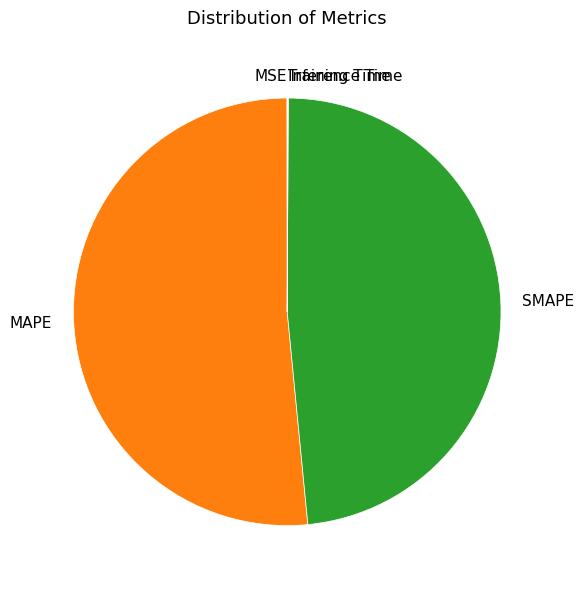

Is it true that SMAPE is 35% of the pie?

False